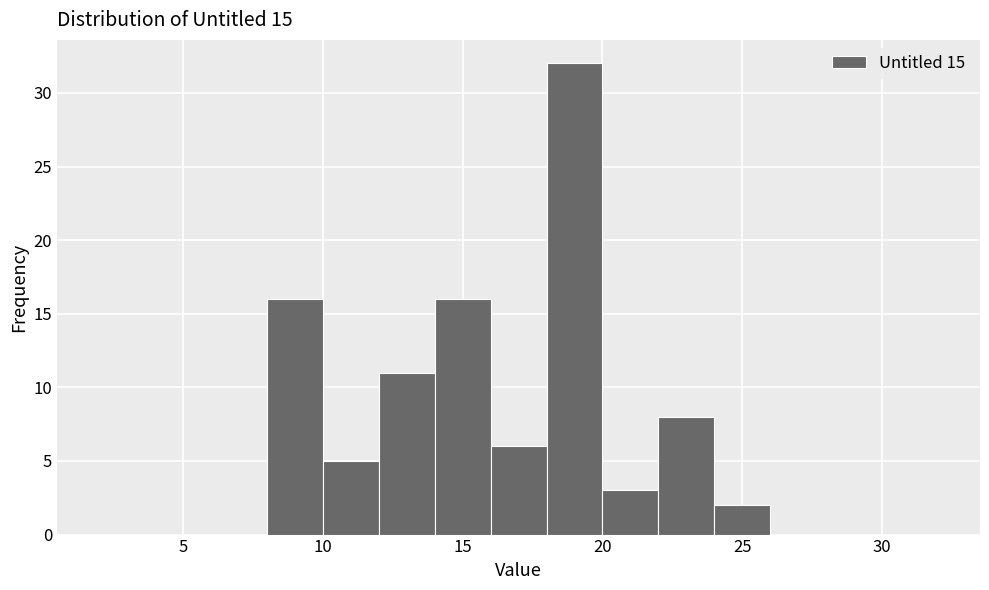

What is the height of the bar covering 10 to 12 on the x-axis? The values are not printed on the chart, so give them approximately, as read against the axis.

5